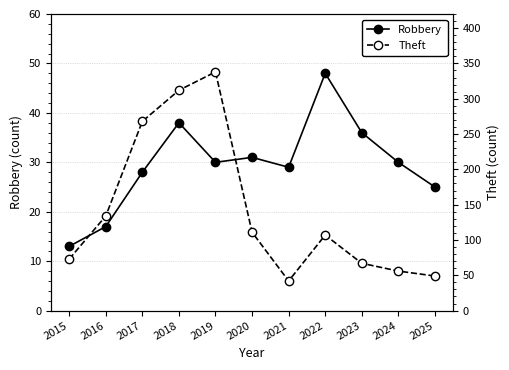

Between 2017 and 2020, which is larger?

2020